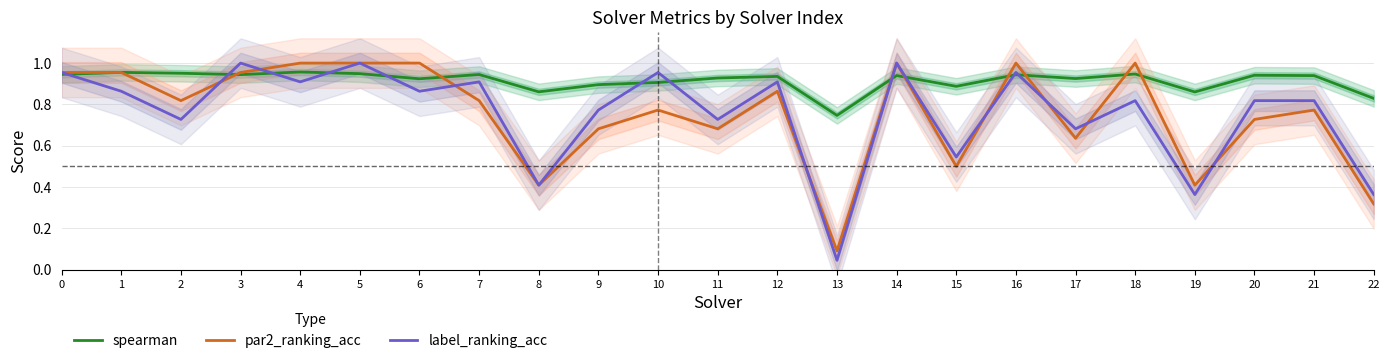

What is the maximum value for spearman?

1.0